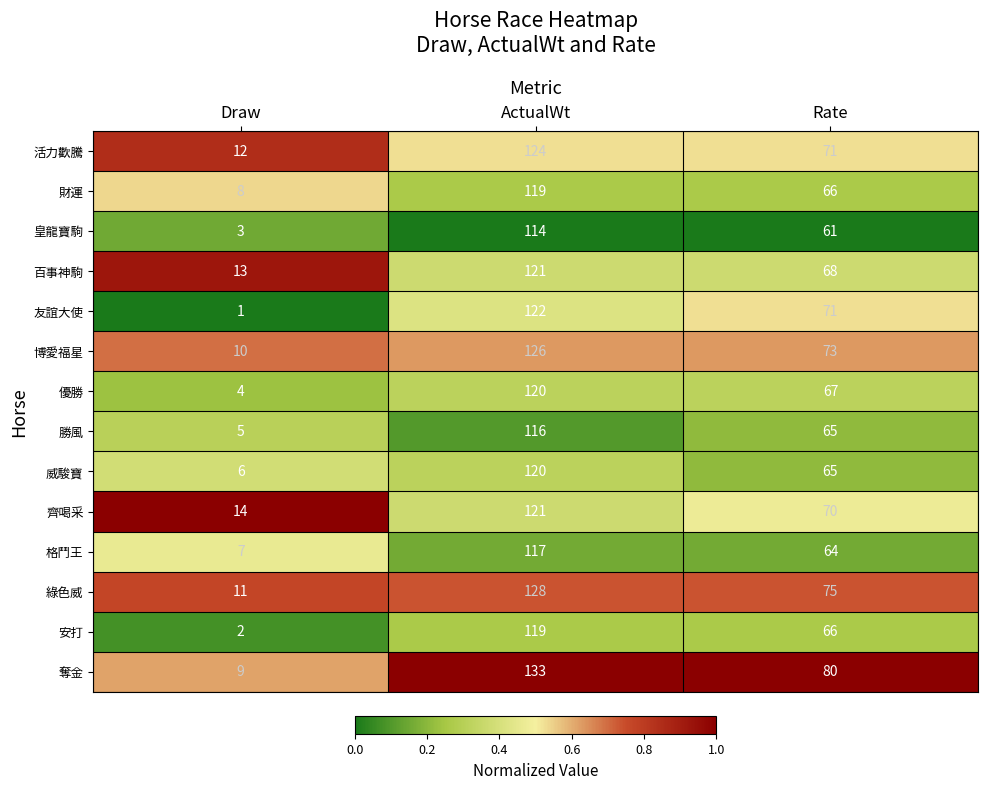

Which series has the widest spread of values?

奪金